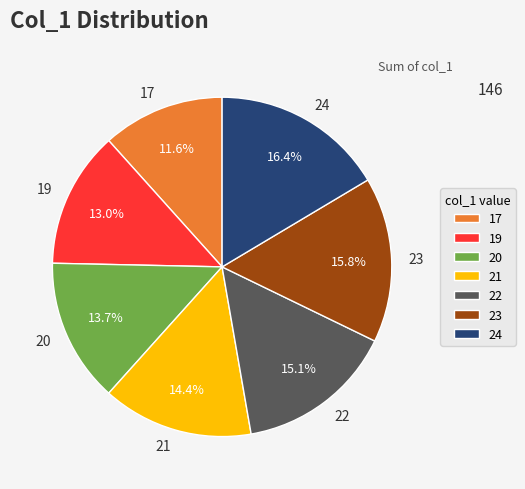

True or false: 20 accounts for 14% of the total.

True